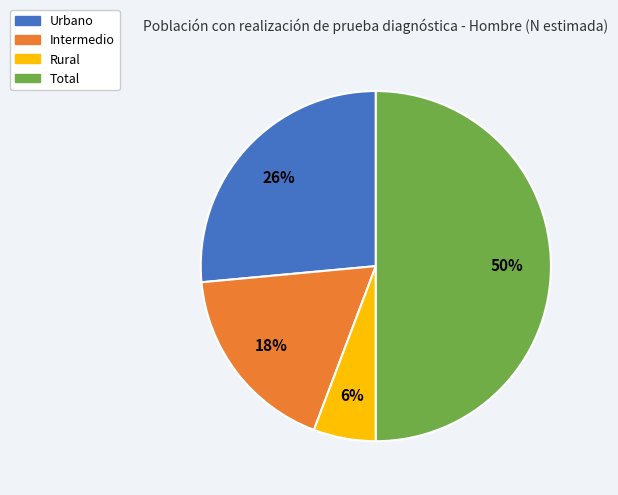

To the nearest percent, what is the combined percentage of Total and Rural?

56%